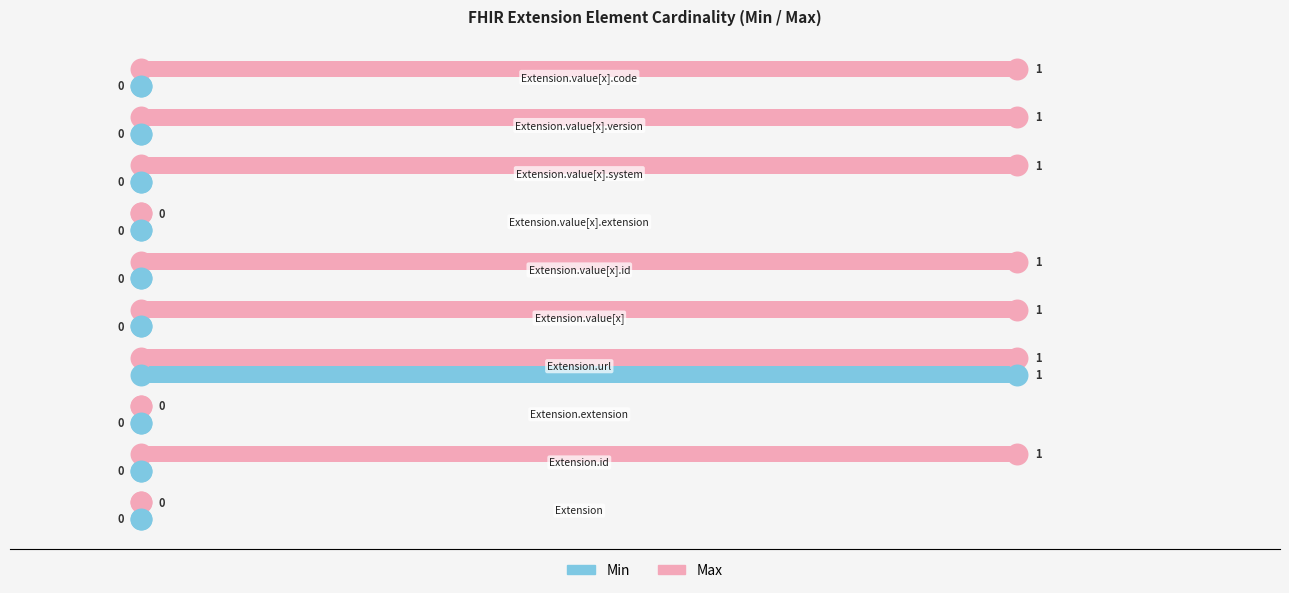

Which series has the widest spread of Y values?

Max